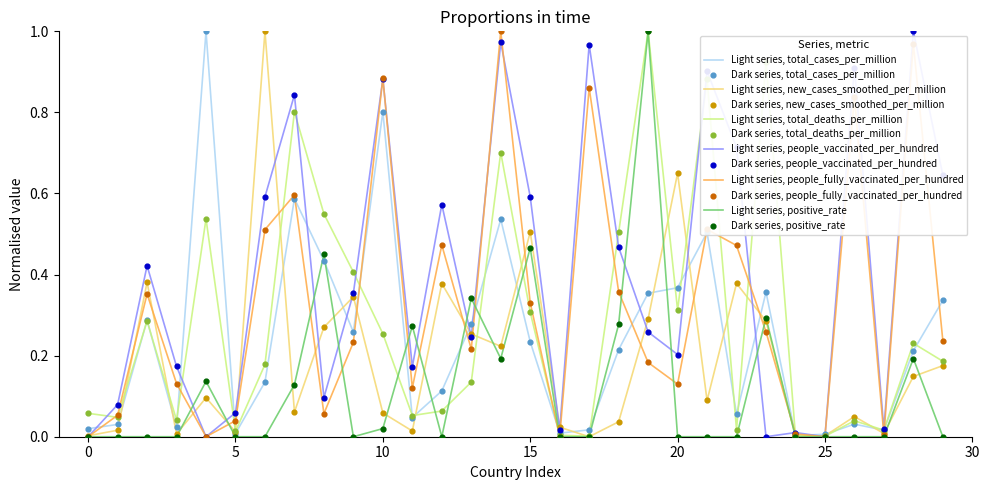

List the series in order of their overall mean, lowest first.

Light series, positive_rate, Light series, new_cases_smoothed_per_million, Light series, total_cases_per_million, Light series, total_deaths_per_million, Light series, people_fully_vaccinated_per_hundred, Light series, people_vaccinated_per_hundred